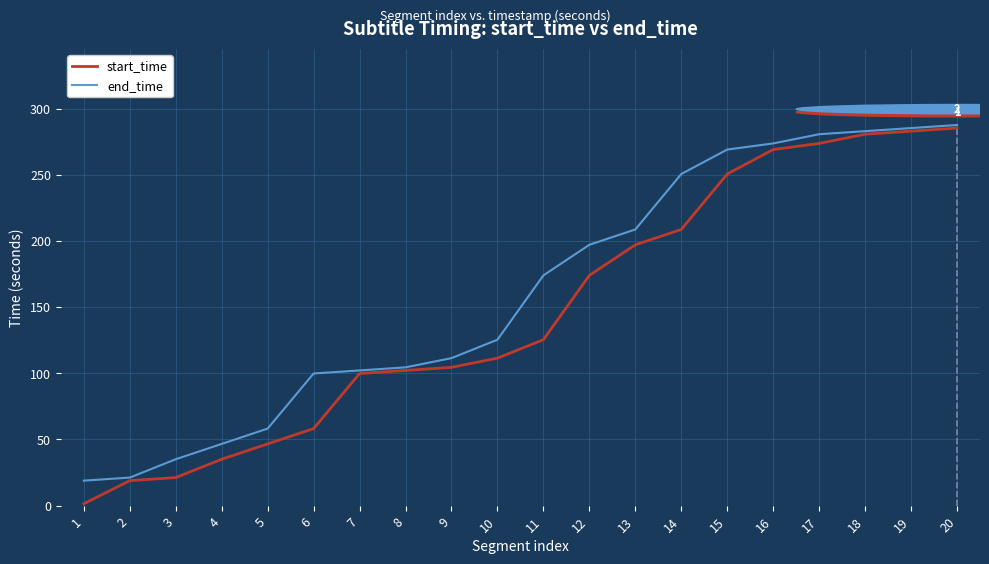

Between 10 and 16, which series saw the biggest shift?

start_time